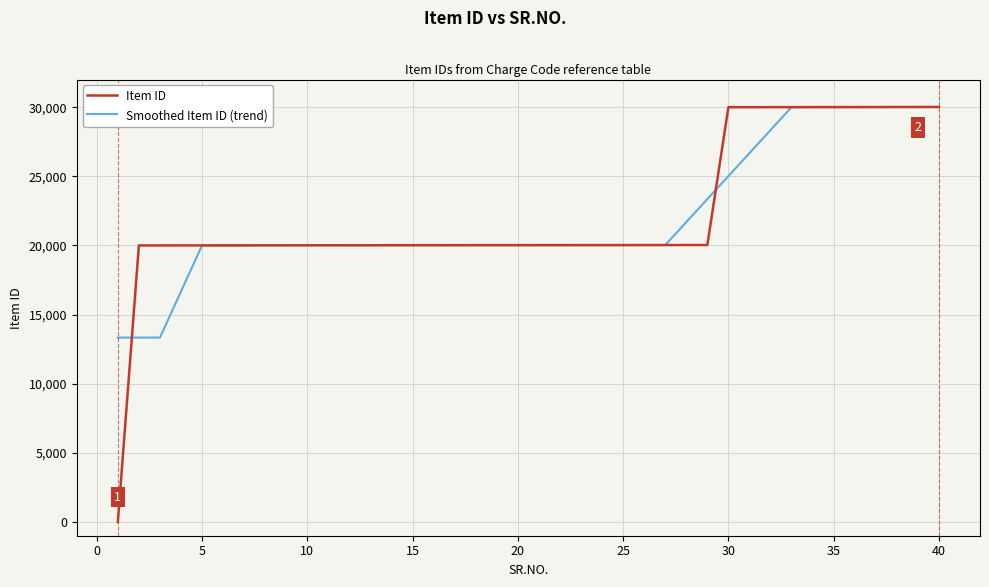

Which series has the widest spread of values?

Item ID